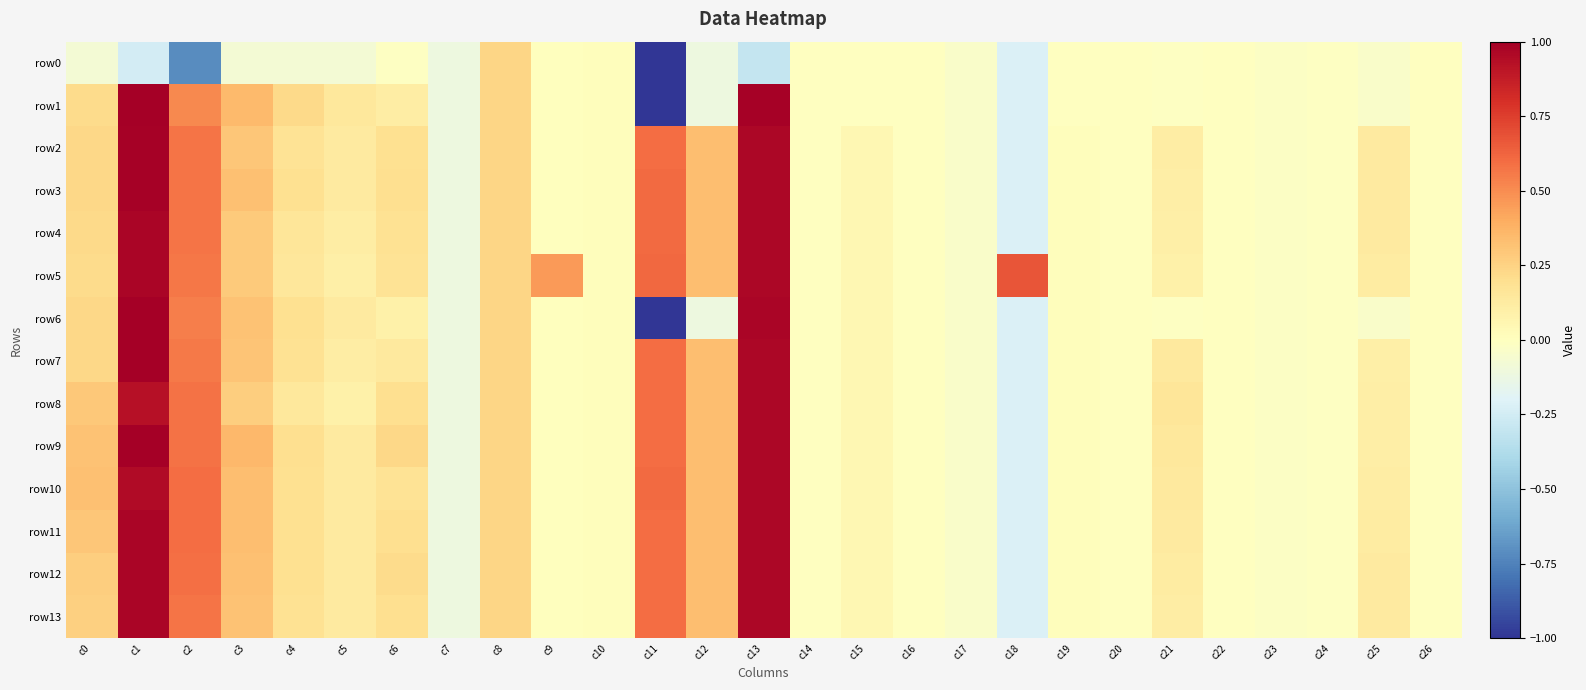

Reading left to right, transcribe all the data shown in this chart.

row0: c0=-0.1	c1=-0.2	c2=-0.7	c3=-0.1	c4=-0.1	c5=-0.1	c6=-0.0	c7=-0.1	c8=0.2	c9=0.0	c10=0.0	c11=-5.1	c12=-0.1	c13=-0.3	c14=-0.0	c15=-0.0	c16=-0.0	c17=-0.0	c18=-0.2	c19=-0.0	c20=-0.0	c21=-0.0	c22=-0.0	c23=-0.0	c24=-0.0	c25=-0.0	c26=-0.0
row1: c0=0.2	c1=1.0	c2=0.5	c3=0.3	c4=0.2	c5=0.1	c6=0.1	c7=-0.1	c8=0.2	c9=0.0	c10=0.0	c11=-5.1	c12=-0.1	c13=1.0	c14=-0.0	c15=-0.0	c16=-0.0	c17=-0.0	c18=-0.2	c19=-0.0	c20=-0.0	c21=-0.0	c22=-0.0	c23=-0.0	c24=-0.0	c25=-0.0	c26=-0.0
row2: c0=0.2	c1=1.0	c2=0.6	c3=0.3	c4=0.2	c5=0.1	c6=0.2	c7=-0.1	c8=0.2	c9=0.0	c10=0.0	c11=0.6	c12=0.3	c13=1.0	c14=-0.0	c15=0.0	c16=-0.0	c17=-0.0	c18=-0.2	c19=0.0	c20=-0.0	c21=0.1	c22=-0.0	c23=-0.0	c24=-0.0	c25=0.1	c26=-0.0
row3: c0=0.2	c1=1.0	c2=0.6	c3=0.3	c4=0.2	c5=0.1	c6=0.2	c7=-0.1	c8=0.2	c9=0.0	c10=0.0	c11=0.6	c12=0.3	c13=1.0	c14=-0.0	c15=0.0	c16=-0.0	c17=-0.0	c18=-0.2	c19=0.0	c20=-0.0	c21=0.1	c22=-0.0	c23=-0.0	c24=-0.0	c25=0.1	c26=-0.0
row4: c0=0.2	c1=1.0	c2=0.6	c3=0.3	c4=0.2	c5=0.1	c6=0.2	c7=-0.1	c8=0.2	c9=0.0	c10=0.0	c11=0.6	c12=0.3	c13=1.0	c14=-0.0	c15=0.0	c16=-0.0	c17=-0.0	c18=-0.2	c19=0.0	c20=-0.0	c21=0.1	c22=-0.0	c23=-0.0	c24=-0.0	c25=0.1	c26=-0.0
row5: c0=0.2	c1=1.0	c2=0.6	c3=0.3	c4=0.2	c5=0.1	c6=0.2	c7=-0.1	c8=0.2	c9=0.5	c10=0.0	c11=0.6	c12=0.3	c13=1.0	c14=-0.0	c15=0.0	c16=-0.0	c17=-0.0	c18=0.7	c19=0.0	c20=-0.0	c21=0.1	c22=-0.0	c23=-0.0	c24=-0.0	c25=0.1	c26=-0.0
row6: c0=0.2	c1=1.0	c2=0.5	c3=0.3	c4=0.2	c5=0.1	c6=0.1	c7=-0.1	c8=0.2	c9=0.0	c10=0.0	c11=-5.1	c12=-0.1	c13=1.0	c14=-0.0	c15=0.0	c16=-0.0	c17=-0.0	c18=-0.2	c19=0.0	c20=-0.0	c21=-0.0	c22=-0.0	c23=-0.0	c24=-0.0	c25=-0.0	c26=-0.0
row7: c0=0.2	c1=1.0	c2=0.6	c3=0.3	c4=0.2	c5=0.1	c6=0.1	c7=-0.1	c8=0.2	c9=0.0	c10=0.0	c11=0.6	c12=0.3	c13=1.0	c14=-0.0	c15=0.0	c16=-0.0	c17=-0.0	c18=-0.2	c19=0.0	c20=-0.0	c21=0.1	c22=-0.0	c23=-0.0	c24=-0.0	c25=0.1	c26=-0.0
row8: c0=0.3	c1=0.9	c2=0.6	c3=0.3	c4=0.1	c5=0.1	c6=0.2	c7=-0.1	c8=0.2	c9=0.0	c10=0.0	c11=0.6	c12=0.3	c13=1.0	c14=-0.0	c15=0.0	c16=-0.0	c17=-0.0	c18=-0.2	c19=0.0	c20=-0.0	c21=0.2	c22=-0.0	c23=-0.0	c24=-0.0	c25=0.1	c26=-0.0
row9: c0=0.3	c1=1.0	c2=0.6	c3=0.4	c4=0.2	c5=0.1	c6=0.2	c7=-0.1	c8=0.2	c9=0.0	c10=0.0	c11=0.6	c12=0.3	c13=1.0	c14=-0.0	c15=0.0	c16=-0.0	c17=-0.0	c18=-0.2	c19=0.0	c20=-0.0	c21=0.1	c22=-0.0	c23=-0.0	c24=-0.0	c25=0.1	c26=-0.0
row10: c0=0.3	c1=0.9	c2=0.6	c3=0.3	c4=0.2	c5=0.1	c6=0.2	c7=-0.1	c8=0.2	c9=0.0	c10=0.0	c11=0.6	c12=0.3	c13=1.0	c14=-0.0	c15=0.0	c16=-0.0	c17=-0.0	c18=-0.2	c19=0.0	c20=-0.0	c21=0.1	c22=-0.0	c23=-0.0	c24=-0.0	c25=0.1	c26=-0.0
row11: c0=0.3	c1=1.0	c2=0.6	c3=0.3	c4=0.2	c5=0.1	c6=0.2	c7=-0.1	c8=0.2	c9=0.0	c10=0.0	c11=0.6	c12=0.3	c13=1.0	c14=-0.0	c15=0.0	c16=-0.0	c17=-0.0	c18=-0.2	c19=0.0	c20=-0.0	c21=0.1	c22=-0.0	c23=-0.0	c24=-0.0	c25=0.1	c26=-0.0
row12: c0=0.3	c1=1.0	c2=0.6	c3=0.3	c4=0.2	c5=0.1	c6=0.2	c7=-0.1	c8=0.2	c9=0.0	c10=0.0	c11=0.6	c12=0.3	c13=1.0	c14=-0.0	c15=0.0	c16=-0.0	c17=-0.0	c18=-0.2	c19=0.0	c20=-0.0	c21=0.1	c22=-0.0	c23=-0.0	c24=-0.0	c25=0.1	c26=-0.0
row13: c0=0.3	c1=1.0	c2=0.6	c3=0.3	c4=0.2	c5=0.1	c6=0.2	c7=-0.1	c8=0.2	c9=0.0	c10=0.0	c11=0.6	c12=0.3	c13=1.0	c14=-0.0	c15=0.0	c16=-0.0	c17=-0.0	c18=-0.2	c19=0.0	c20=-0.0	c21=0.1	c22=-0.0	c23=-0.0	c24=-0.0	c25=0.1	c26=-0.0